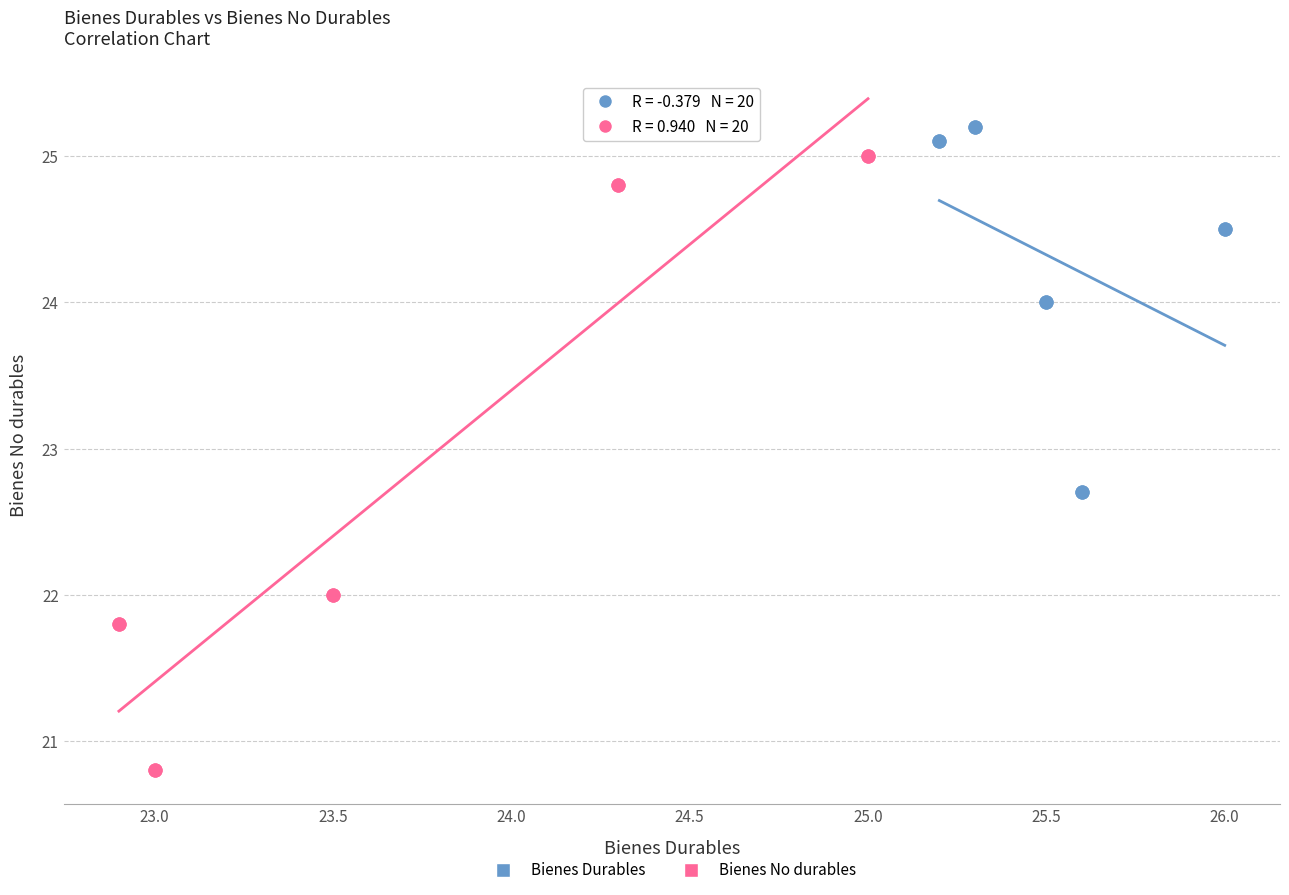

What are all the series names shown in the legend?

Bienes Durables, Bienes No durables